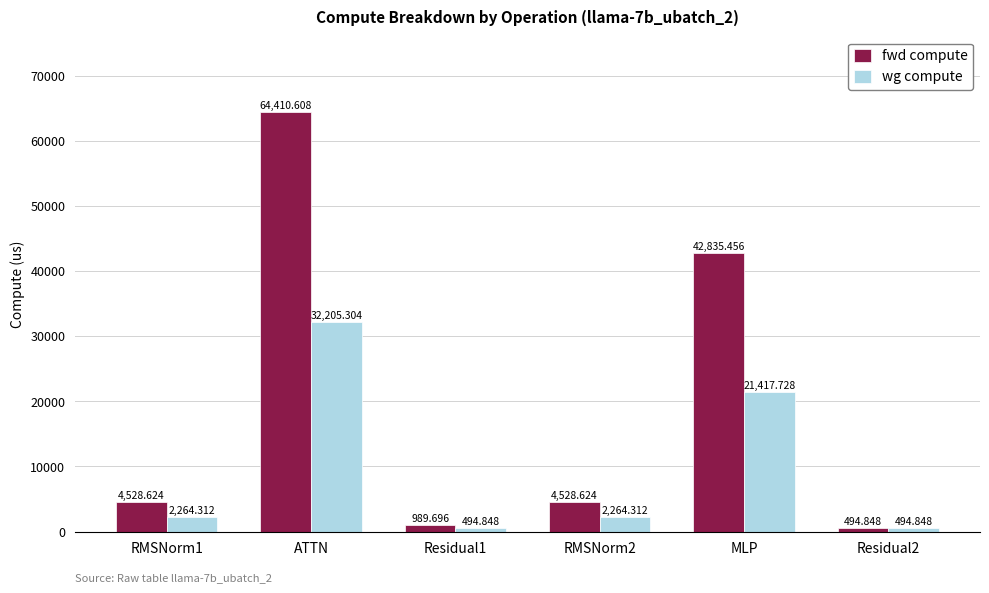

Which series has the widest spread of values?

fwd compute